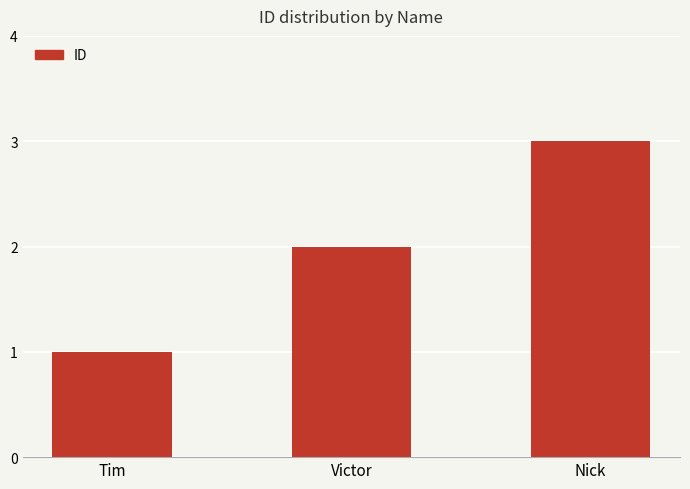

What position from the left is Victor?

2